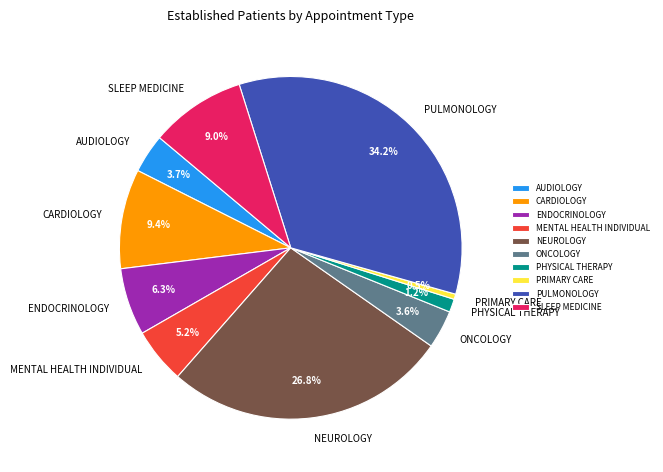

How many segments does this pie chart have?

10